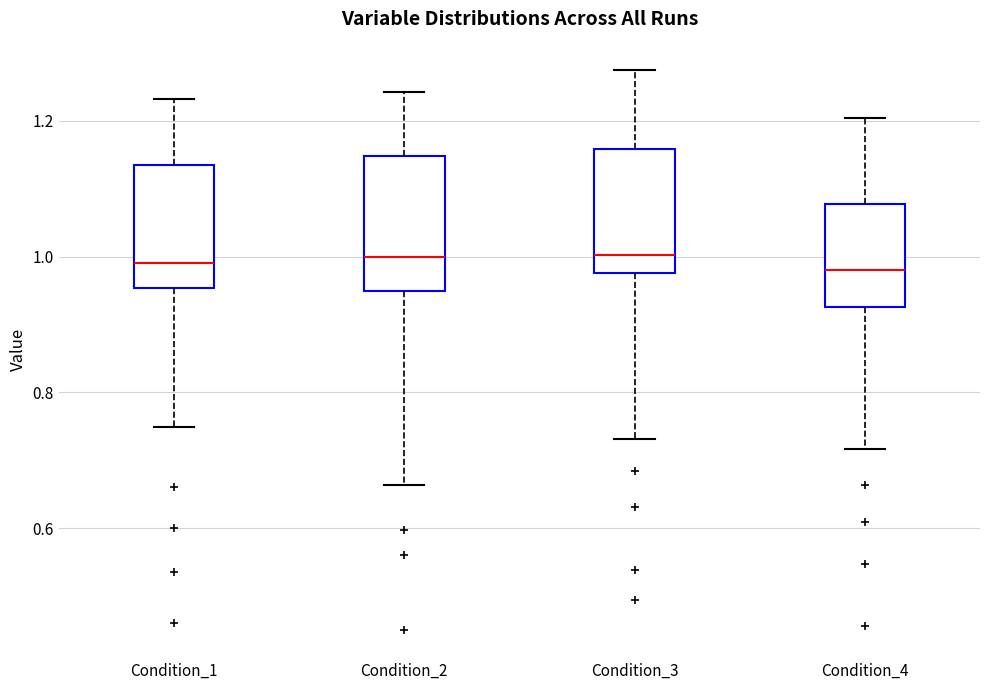

Reading left to right, transcribe this box plot: for each box, give where its median line is, the range the box spans, and where its two whiskers end, as read against the y-axis. The values are not printed on the chart, so give them approximately, as read against the axis.

Condition_1: median 1.00, box 0.96 to 1.14, whiskers 0.74 to 1.24
Condition_2: median 1.00, box 0.94 to 1.14, whiskers 0.66 to 1.24
Condition_3: median 1.00, box 0.98 to 1.16, whiskers 0.74 to 1.28
Condition_4: median 0.98, box 0.92 to 1.08, whiskers 0.72 to 1.20